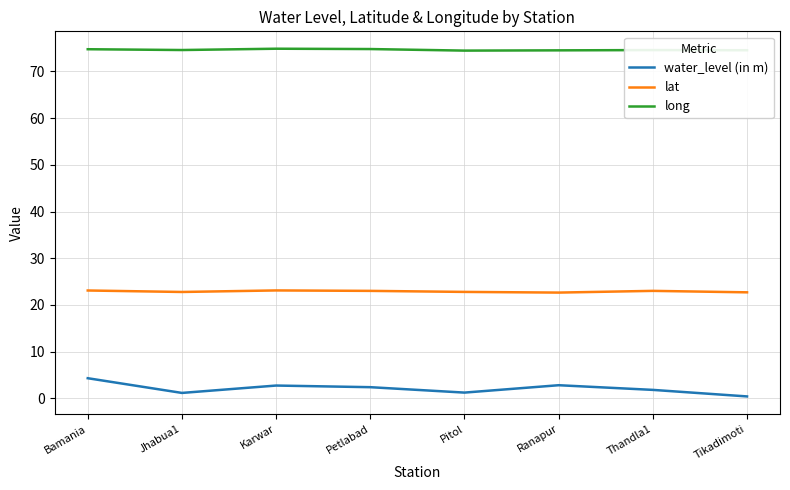

Is it true that water_level (in m) equals 2.7 at Karwar?

True